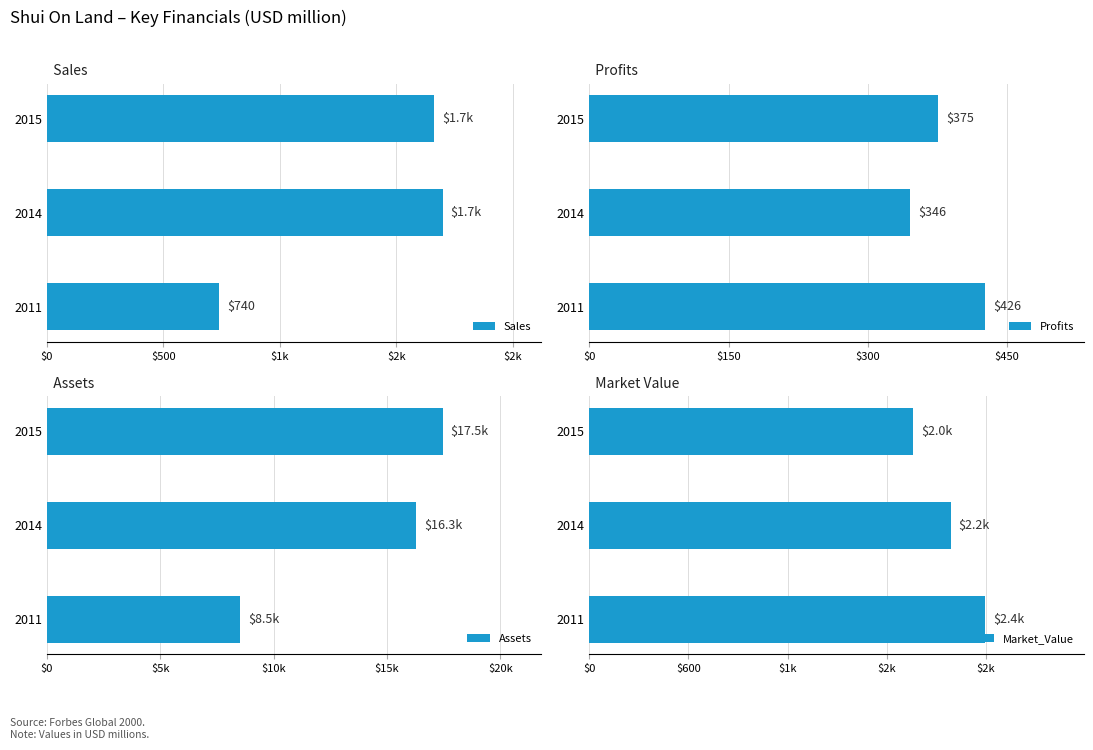

The value of Profits at 2015 is 536.3. True or false?

False